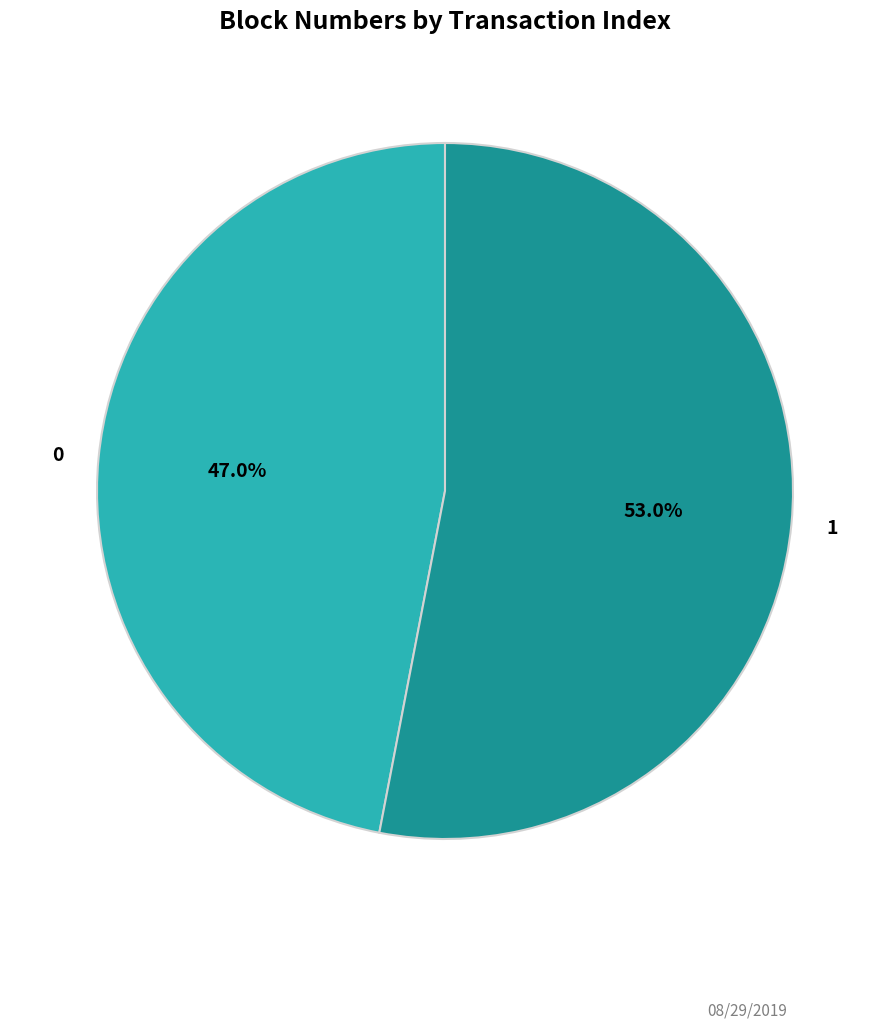

To the nearest percent, what is the difference between the largest and smallest slice percentages?

6%